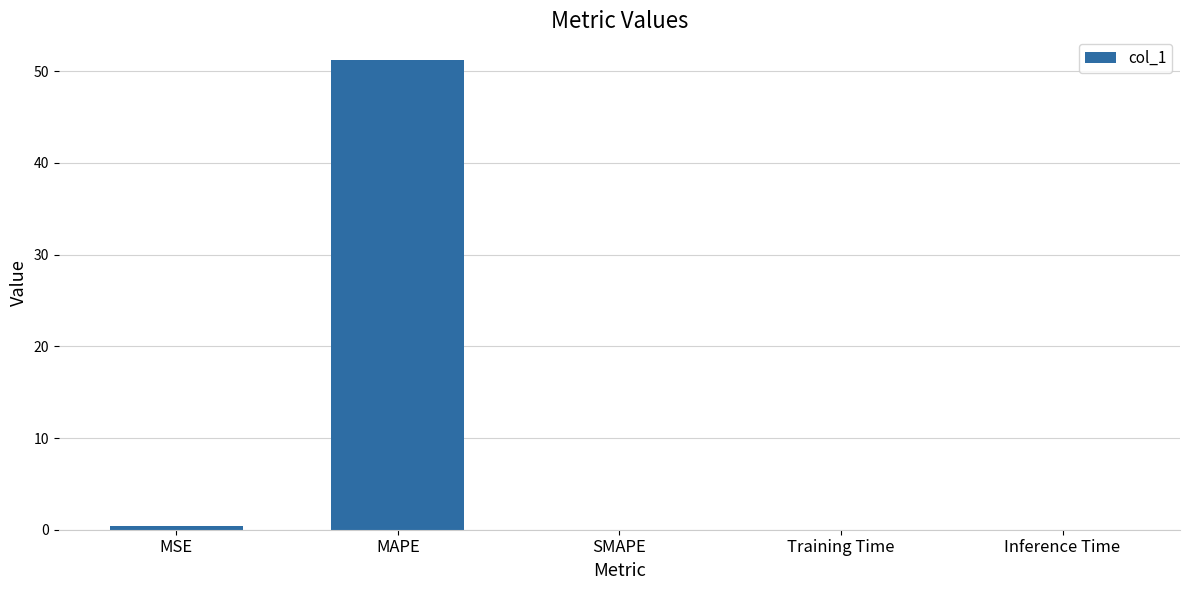

Which label corresponds to the largest value in the chart?

MAPE